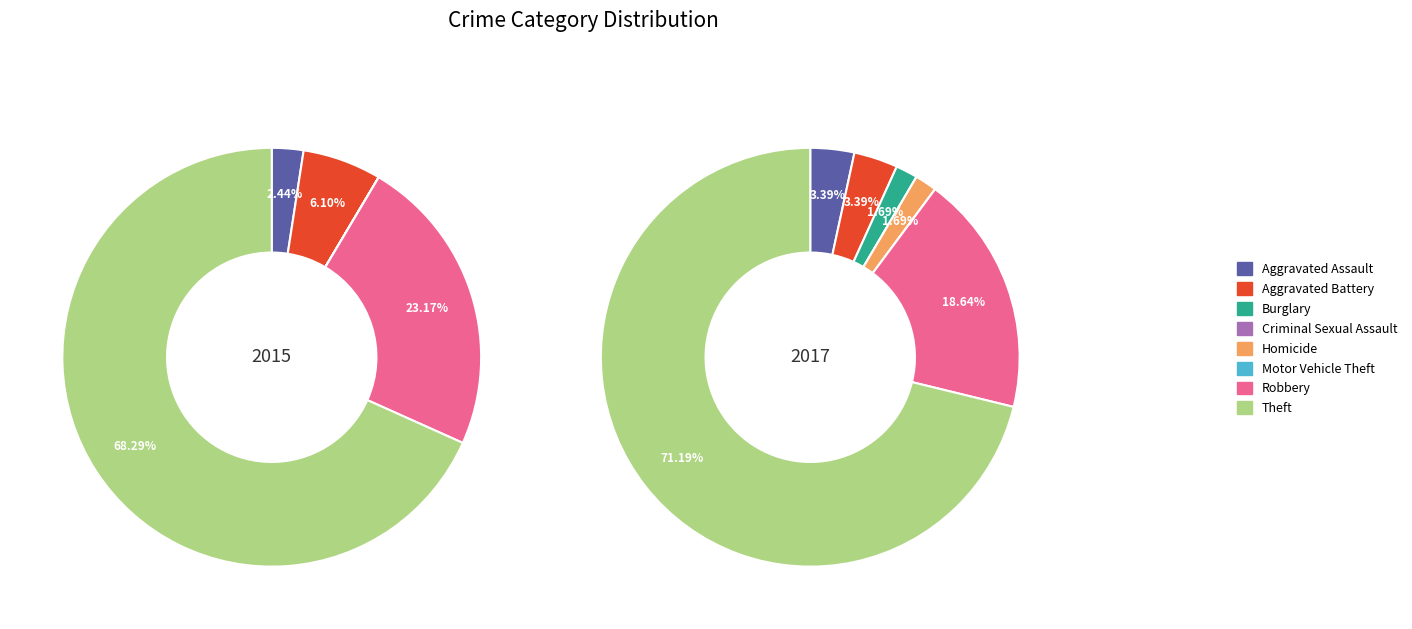

Do Aggravated Battery and Aggravated Assault together represent more than half of the pie?

No